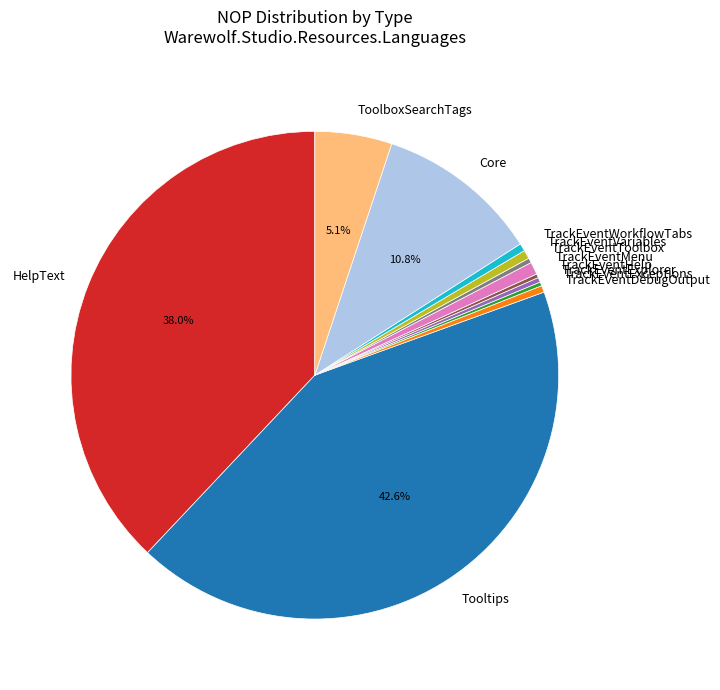

Does HelpText represent more than half of the total?

No